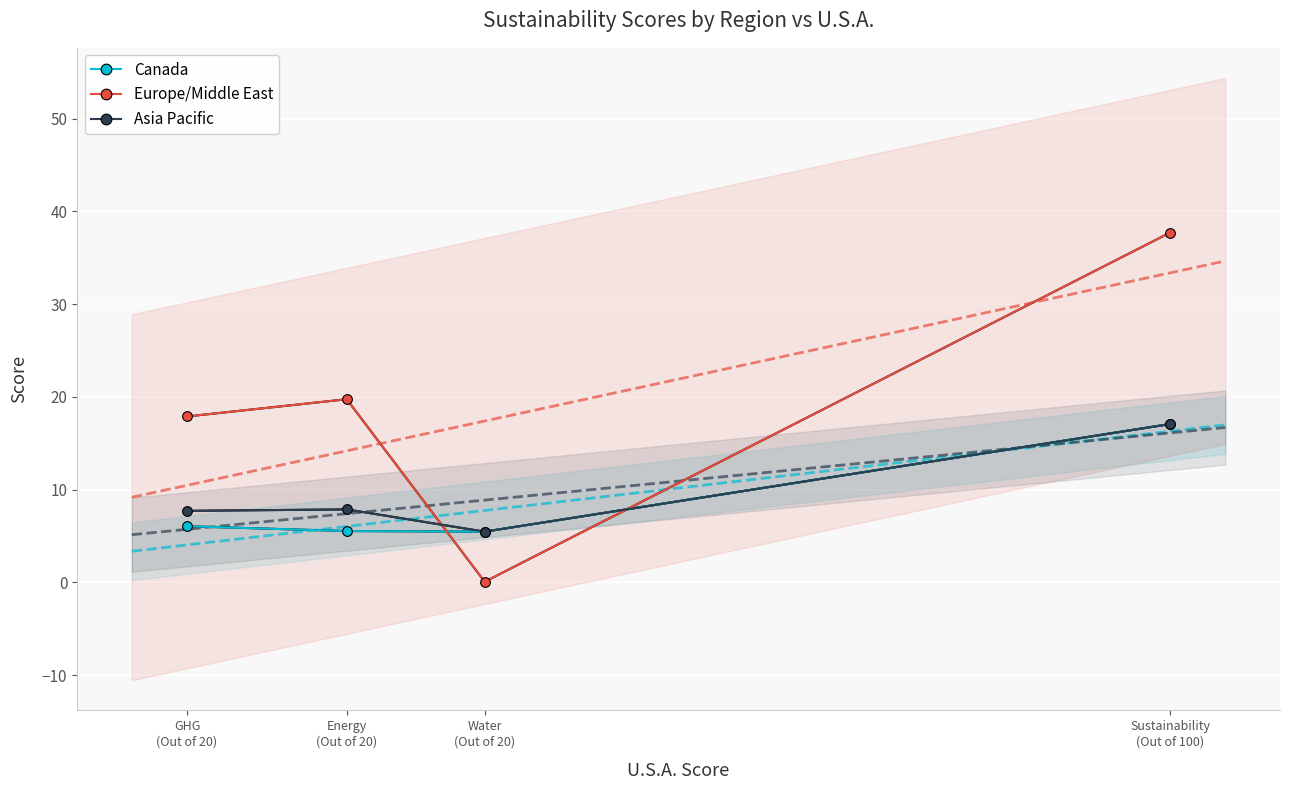

What is the difference between the Europe/Middle East values at GHG
(Out of 20) and Sustainability
(Out of 100)?

19.8